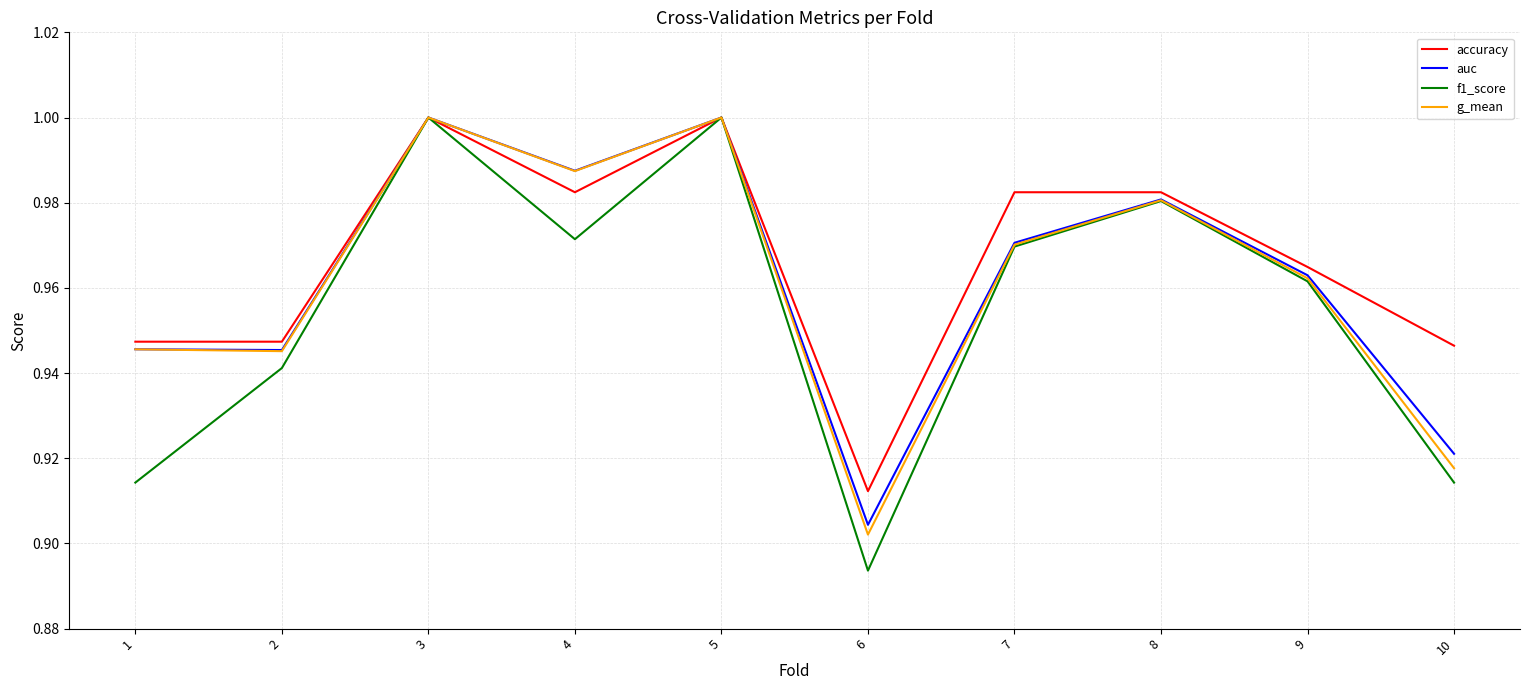

Which series has the widest spread of values?

f1_score